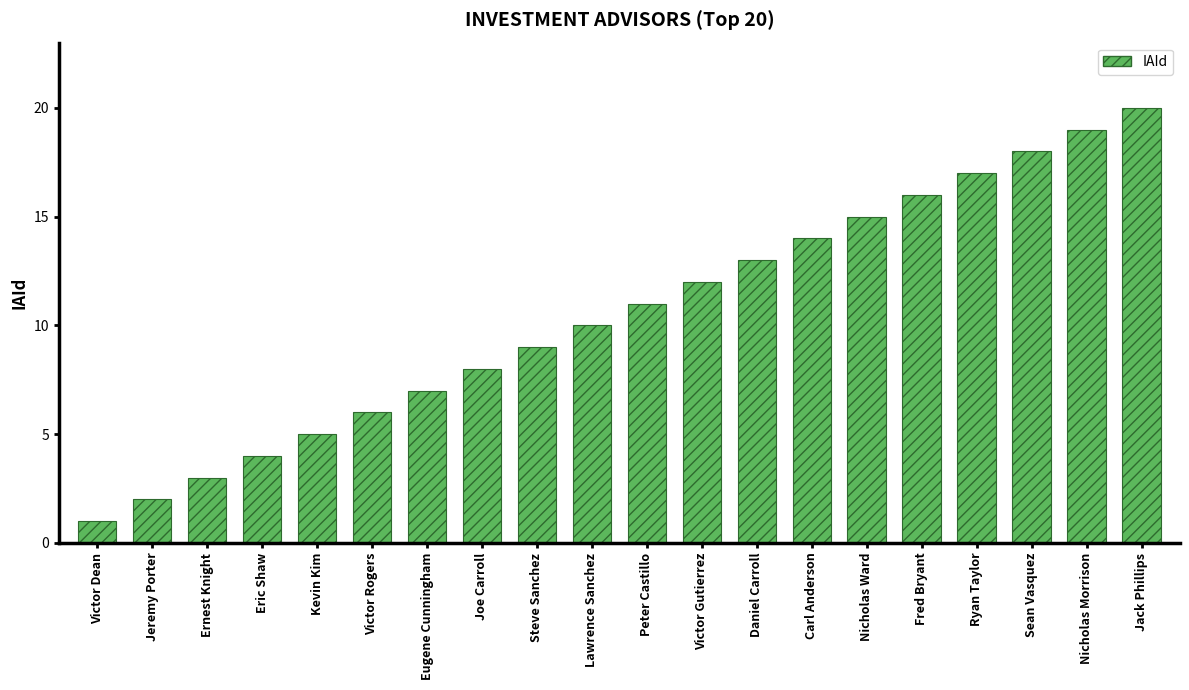

At which category does the chart reach its peak across all series?

Jack Phillips